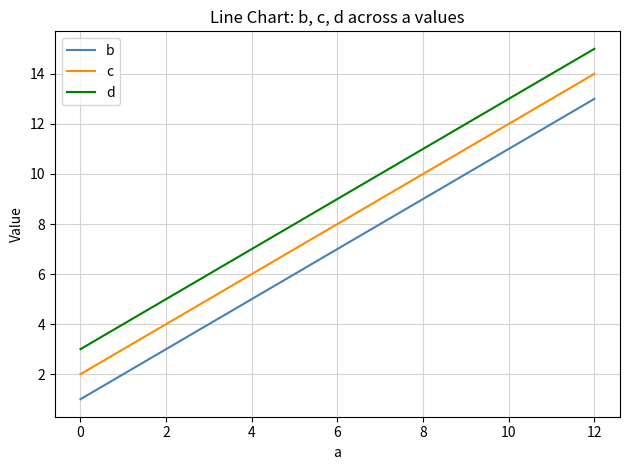

Which category has the highest value across all series?

12